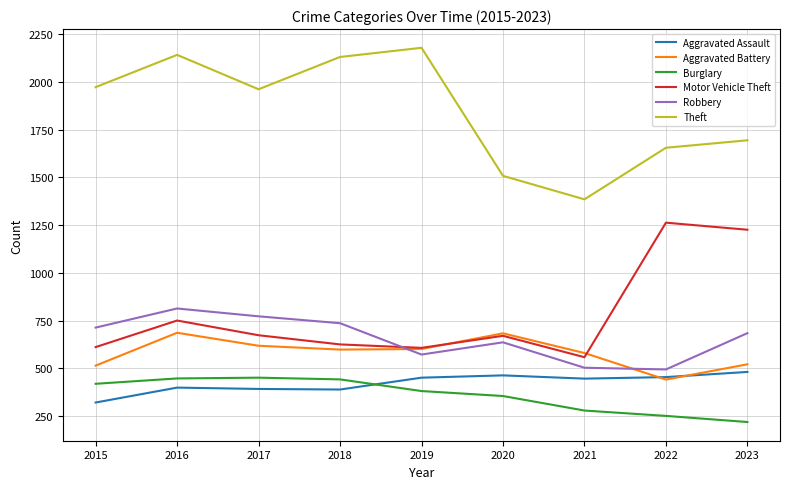

True or false: Theft has a value of 1385 at 2021.

True